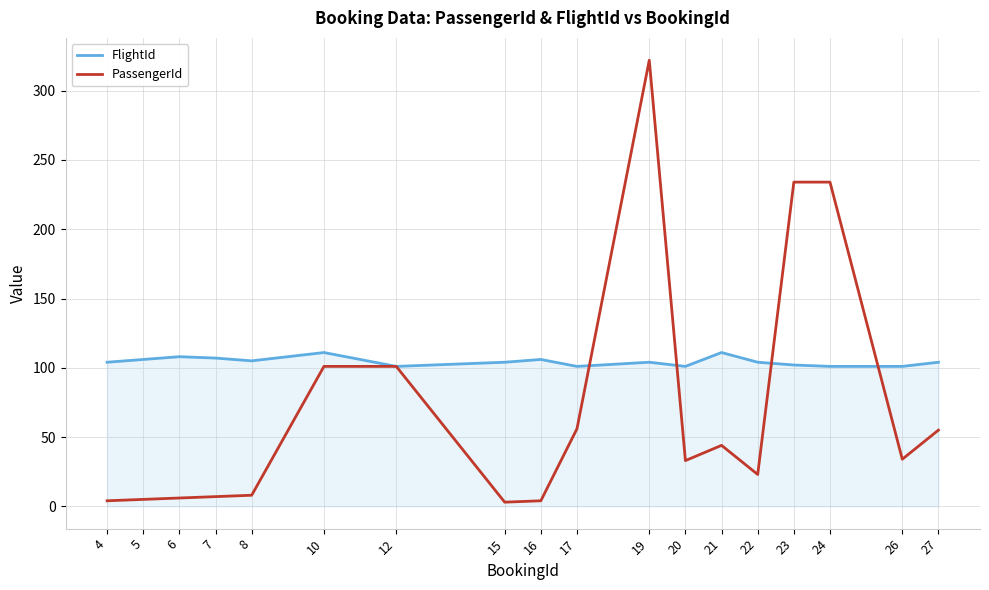

Which series changed the most between 12 and 17?

PassengerId